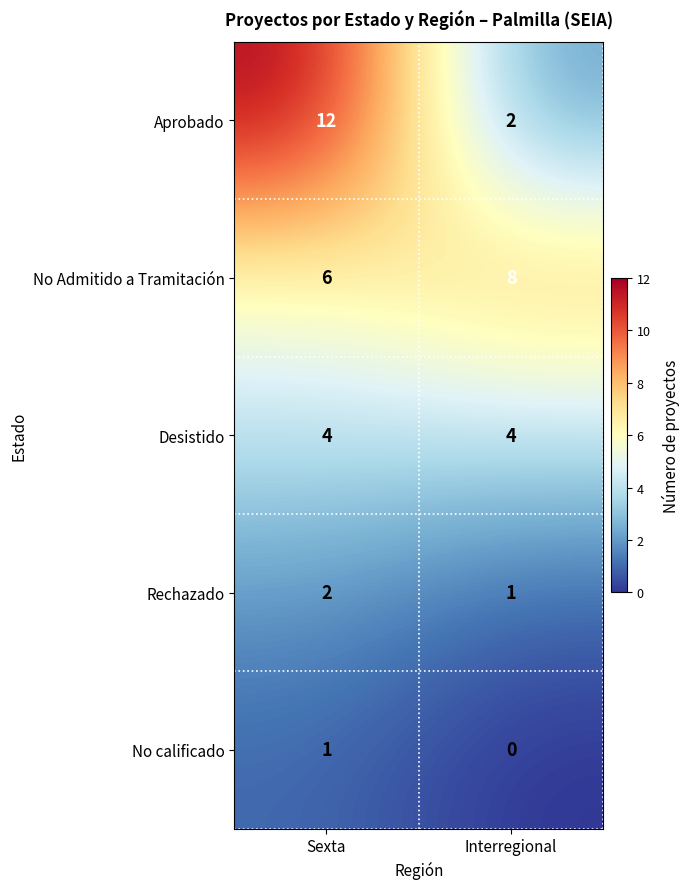

Reading right to left, what are all the values shown in this chart?

Aprobado: Interregional=2	Sexta=12
No Admitido a Tramitación: Interregional=8	Sexta=6
Desistido: Interregional=4	Sexta=4
Rechazado: Interregional=1	Sexta=2
No calificado: Interregional=0	Sexta=1